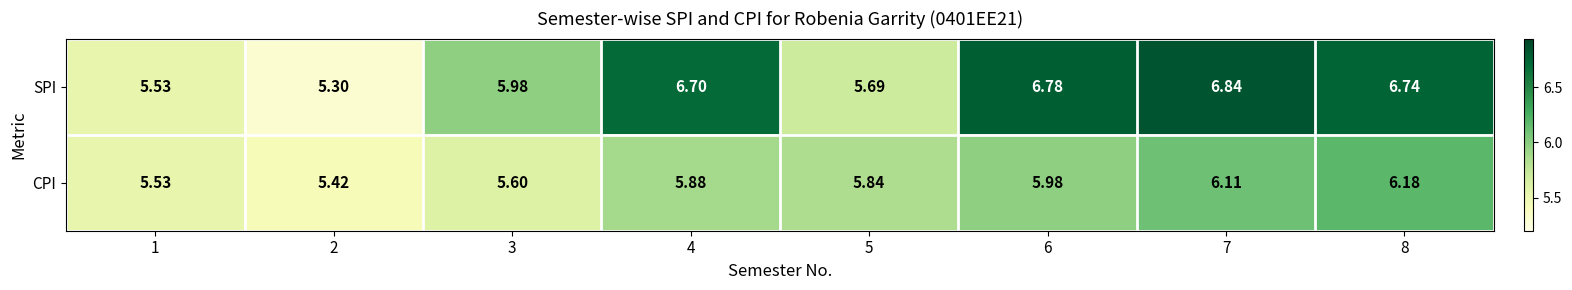

Which series has the widest spread of values?

SPI